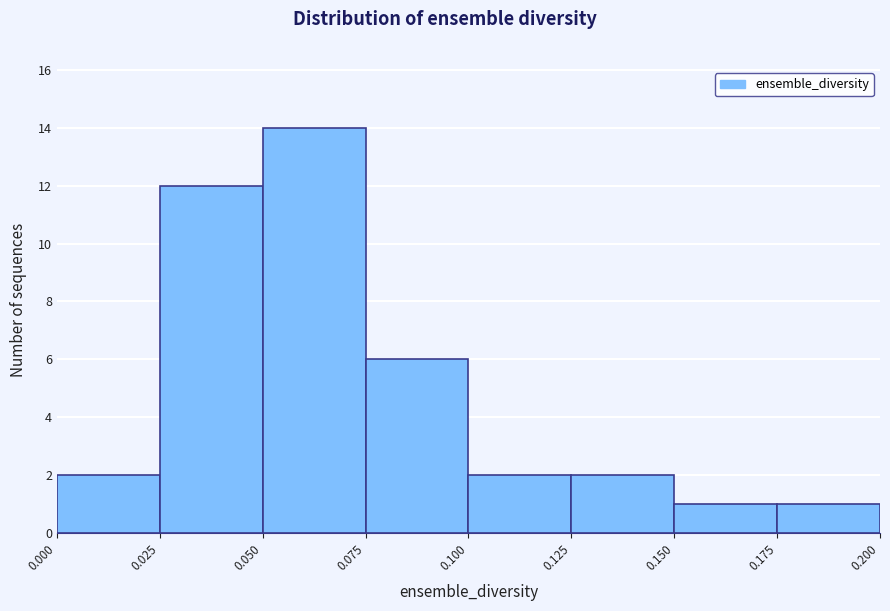

Reading left to right, transcribe this chart: for each bar, give the range it covers on the x-axis and its height. The values are not printed on the chart, so give them approximately, as read against the axis.

0.000 to 0.025: 2
0.025 to 0.050: 12
0.050 to 0.075: 14
0.075 to 0.100: 6
0.100 to 0.125: 2
0.125 to 0.150: 2
0.150 to 0.175: 1
0.175 to 0.200: 1